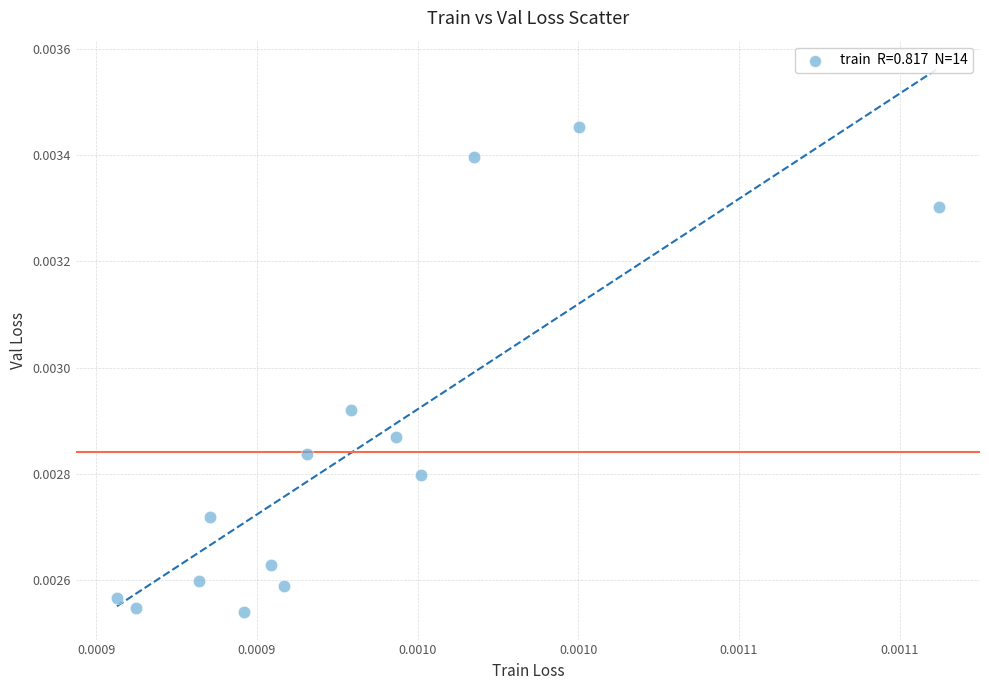

How many data points are displayed?

14